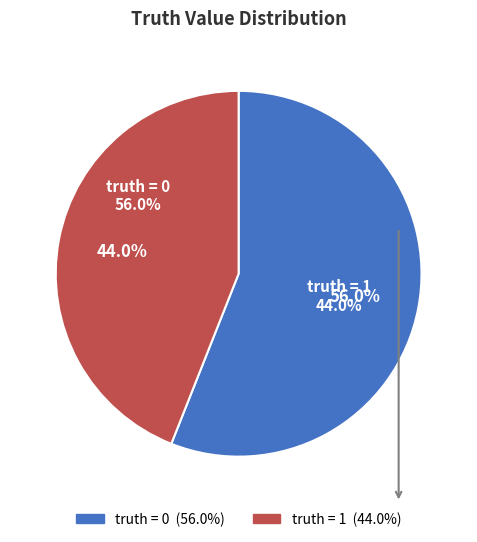

To the nearest percent, what portion does 0 represent?

56%